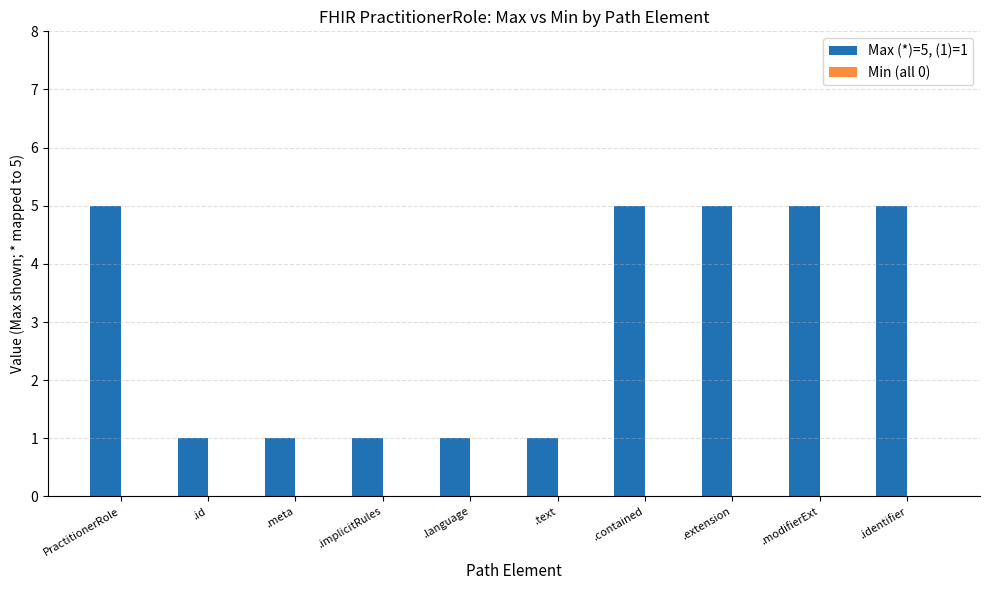

What is the difference between the Max (*)=5, (1)=1 values at .meta and .modifierExt?

4